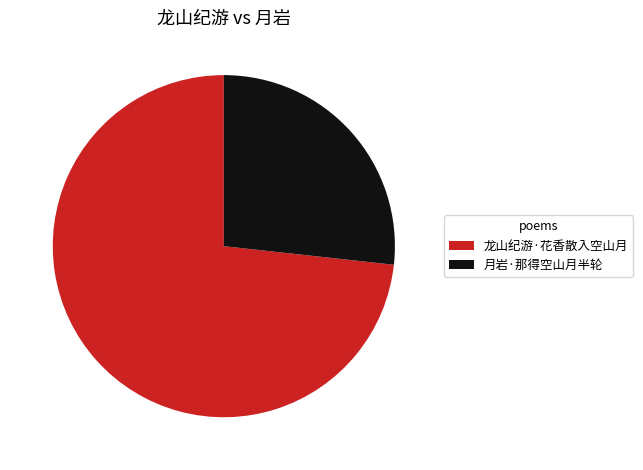

Approximately how many times larger is the value at 龙山纪游·花香散入空山月 compared to 月岩·那得空山月半轮?

2.7